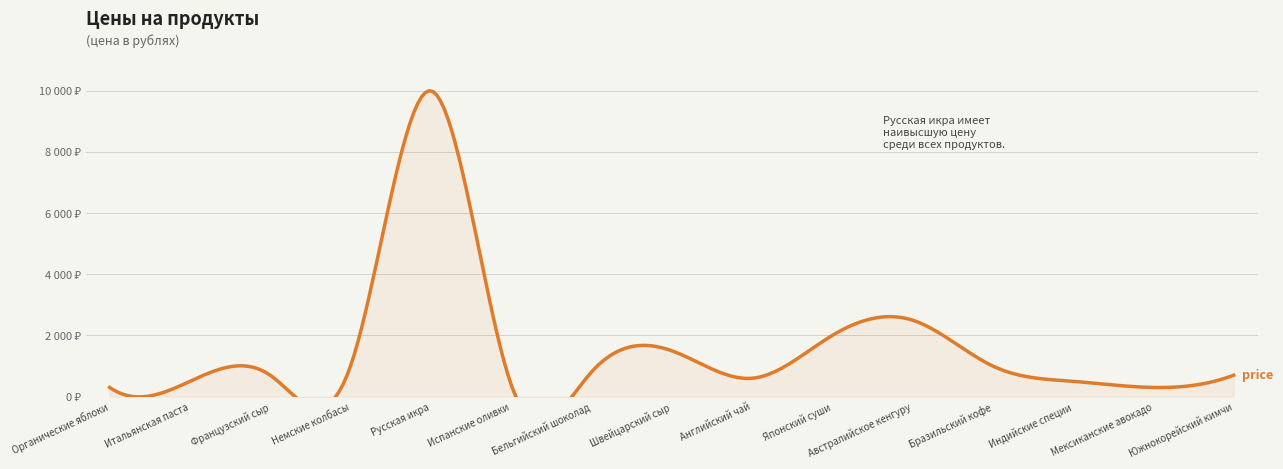

What position from the right is Бразильский кофе?

4